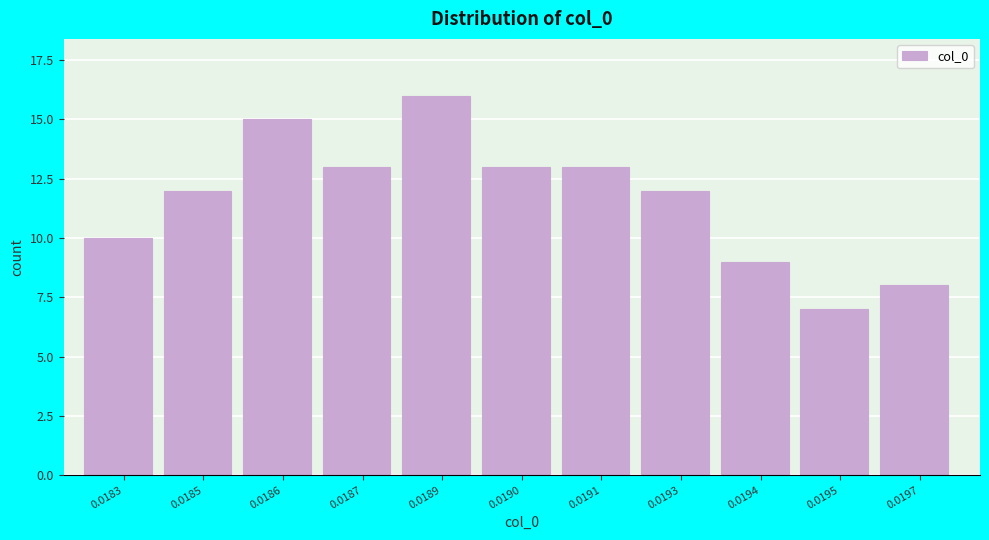

Reading right to left, transcribe all the data shown in this chart.

0.0197=8	0.0195=7	0.0194=9	0.0193=12	0.0191=13	0.0190=13	0.0189=16	0.0187=13	0.0186=15	0.0185=12	0.0183=10